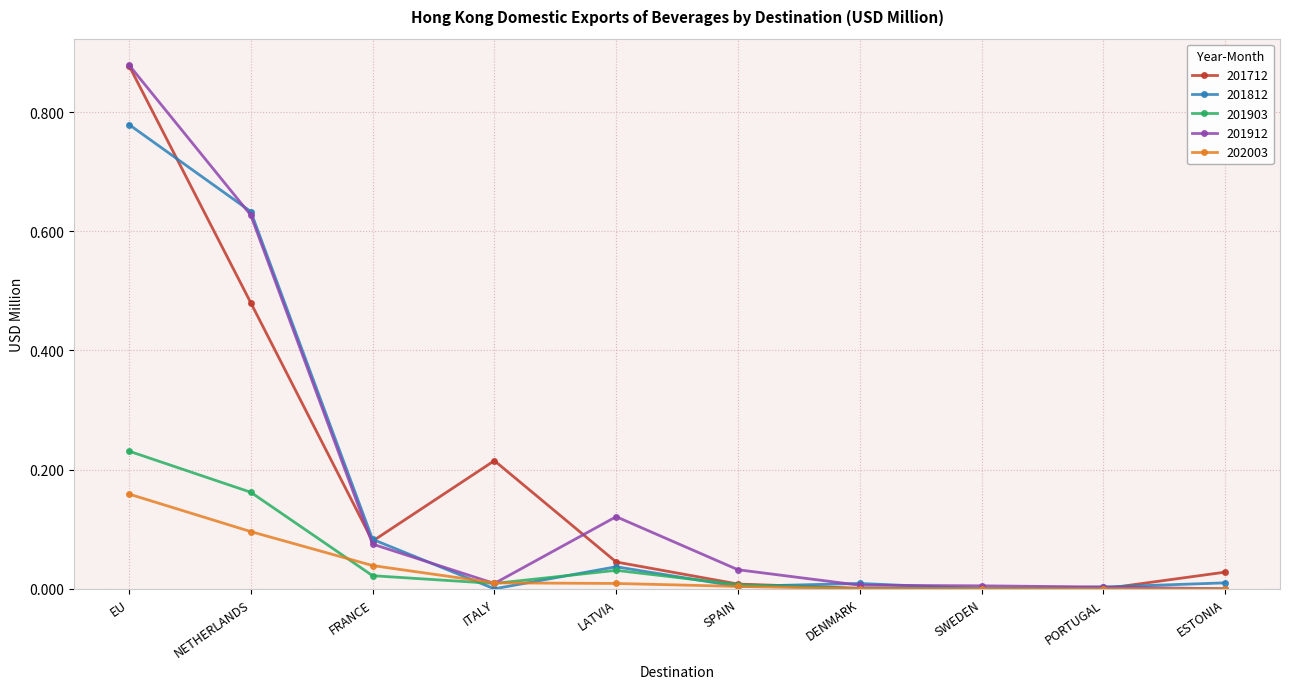

Is it true that 201903 equals 0.1 at SWEDEN?

False